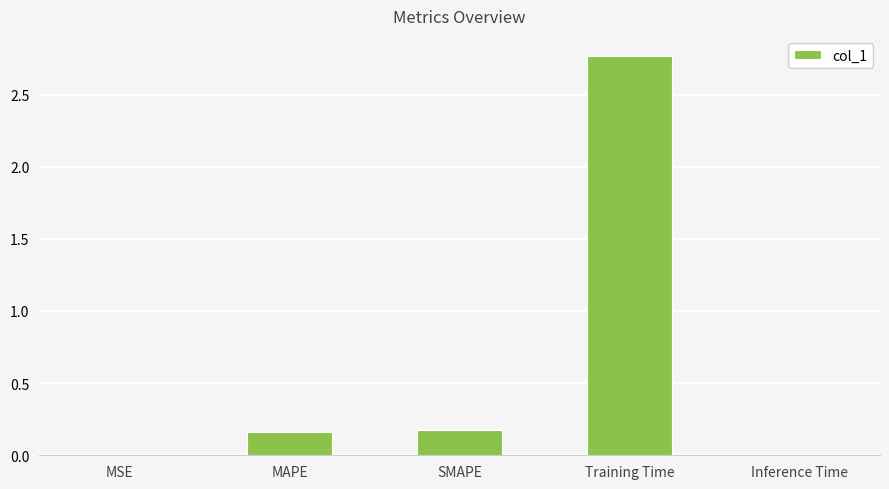

True or false: the data shows 0.0 at Inference Time.

True